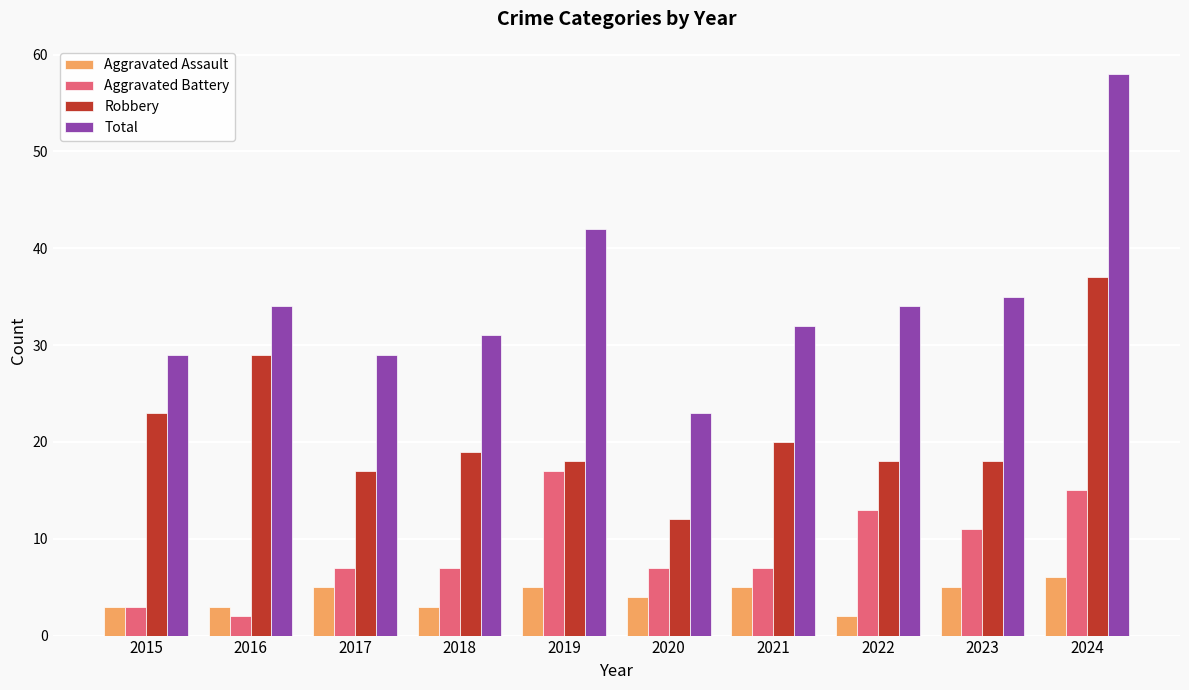

At 2021, list the series in order from largest to smallest.

Total, Robbery, Aggravated Battery, Aggravated Assault